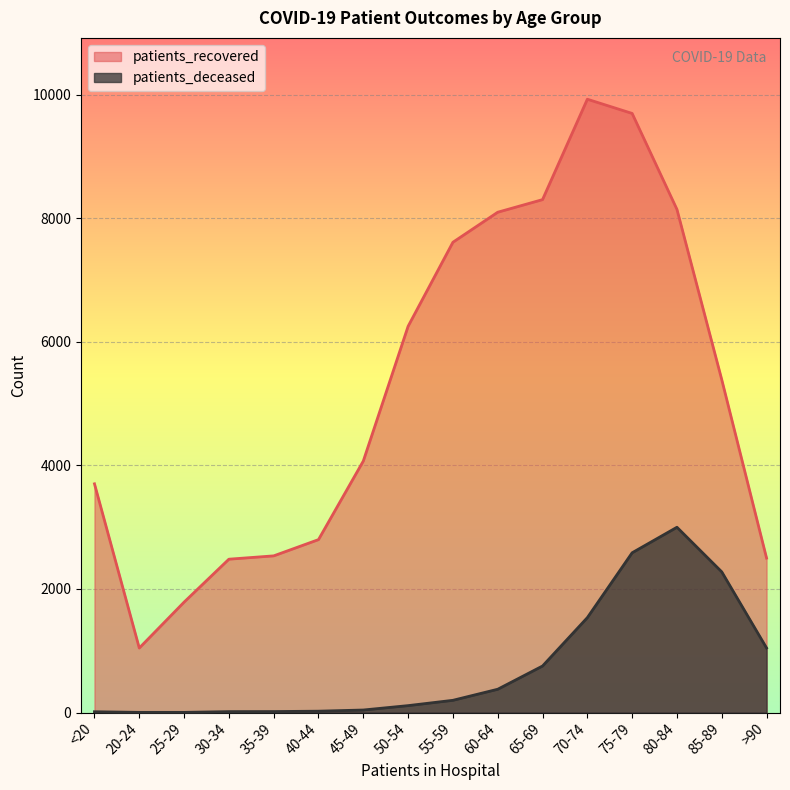

What are all the series names shown in the legend?

patients_recovered, patients_deceased